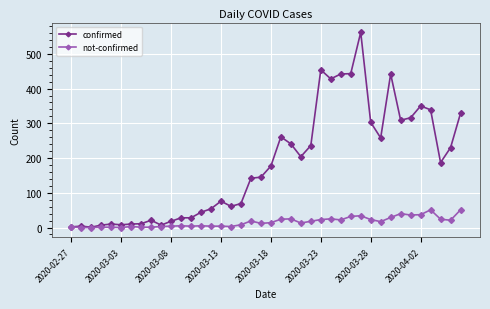

Is this an area chart (filled region under the line)?

No